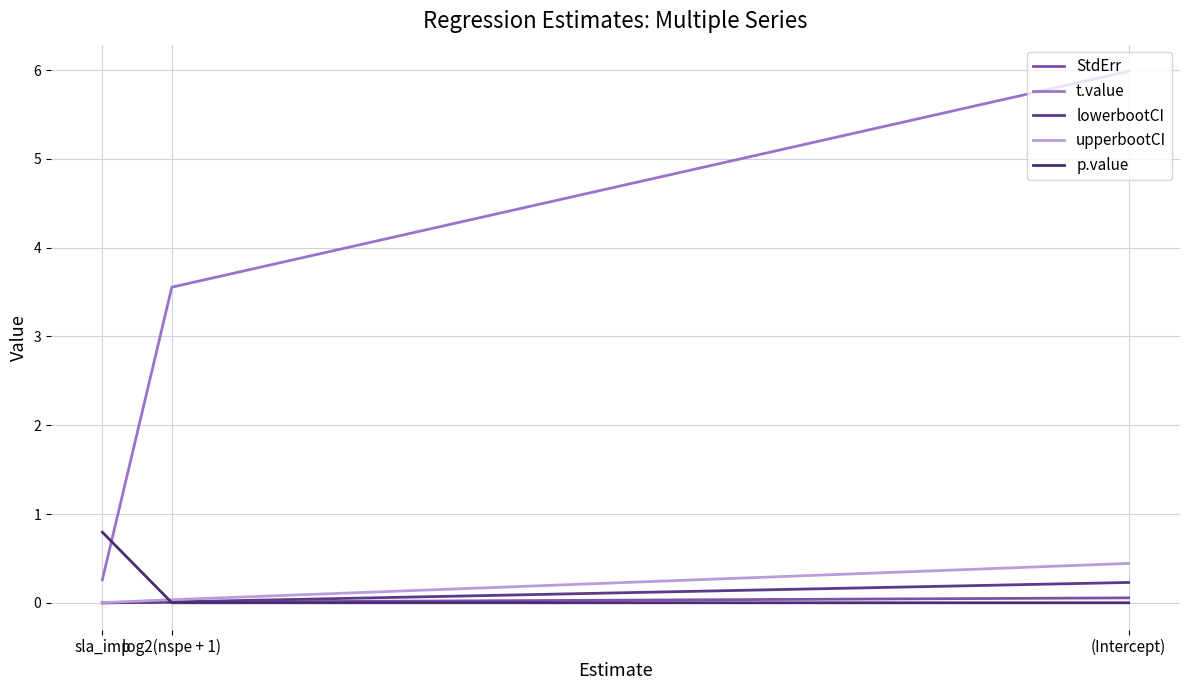

Rank the categories by t.value value from lowest to highest.

sla_imp, log2(nspe + 1), (Intercept)